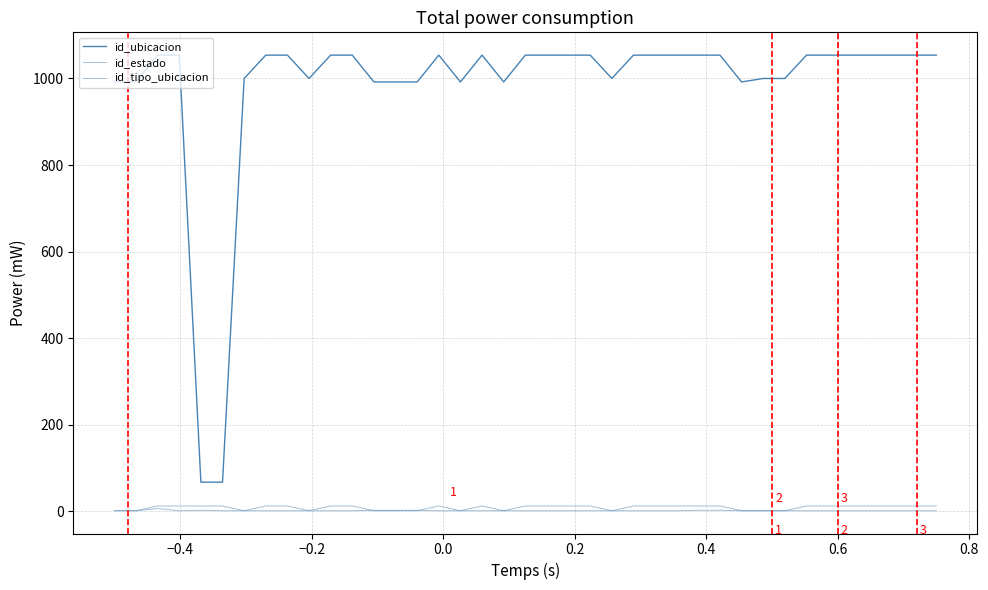

How many id_tipo_ubicacion values are between 1 and 12?

39